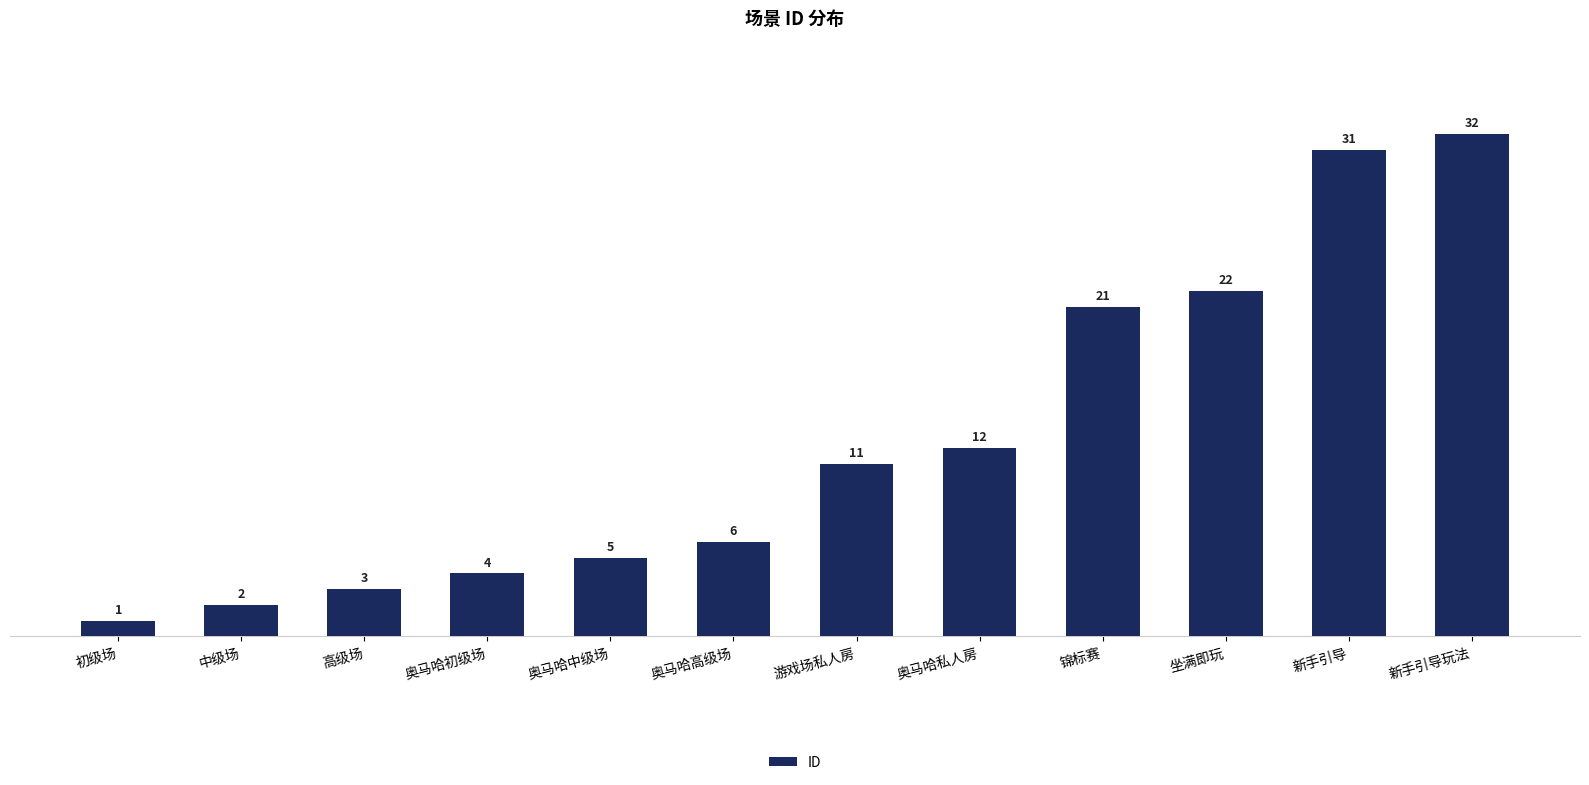

What position from the right is 坐满即玩?

3